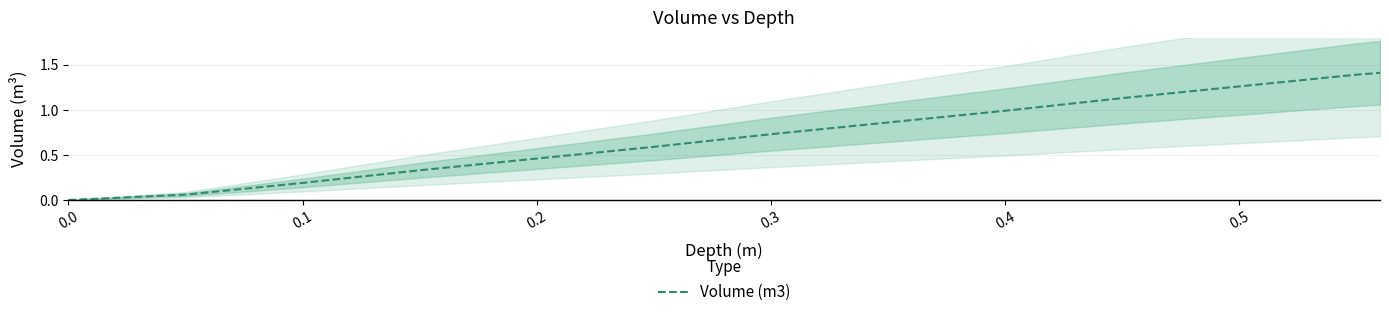

How many data points are above 0?

12